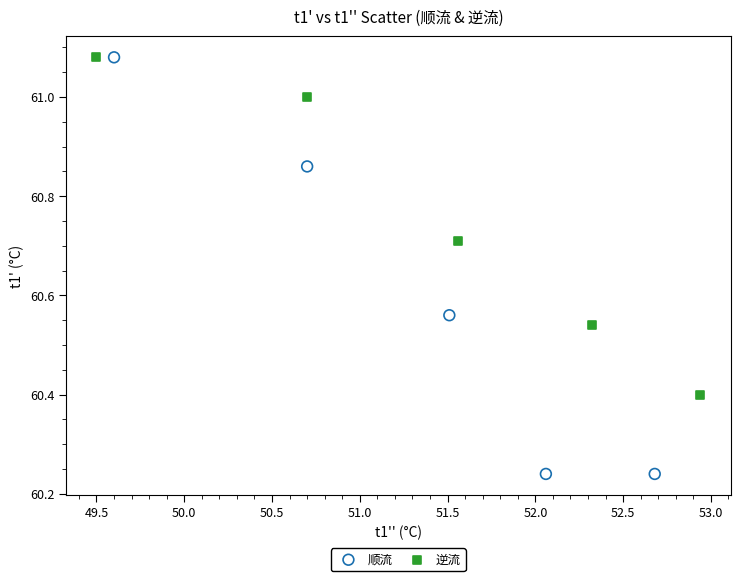

Which series reaches the minimum Y coordinate?

顺流